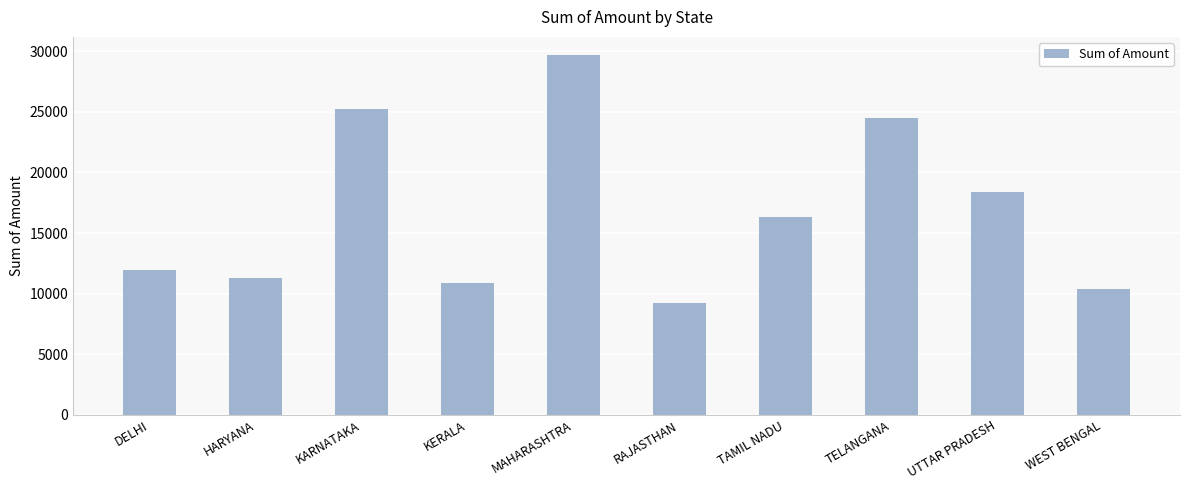

List the labels in order of value, largest first.

MAHARASHTRA, KARNATAKA, TELANGANA, UTTAR PRADESH, TAMIL NADU, DELHI, HARYANA, KERALA, WEST BENGAL, RAJASTHAN